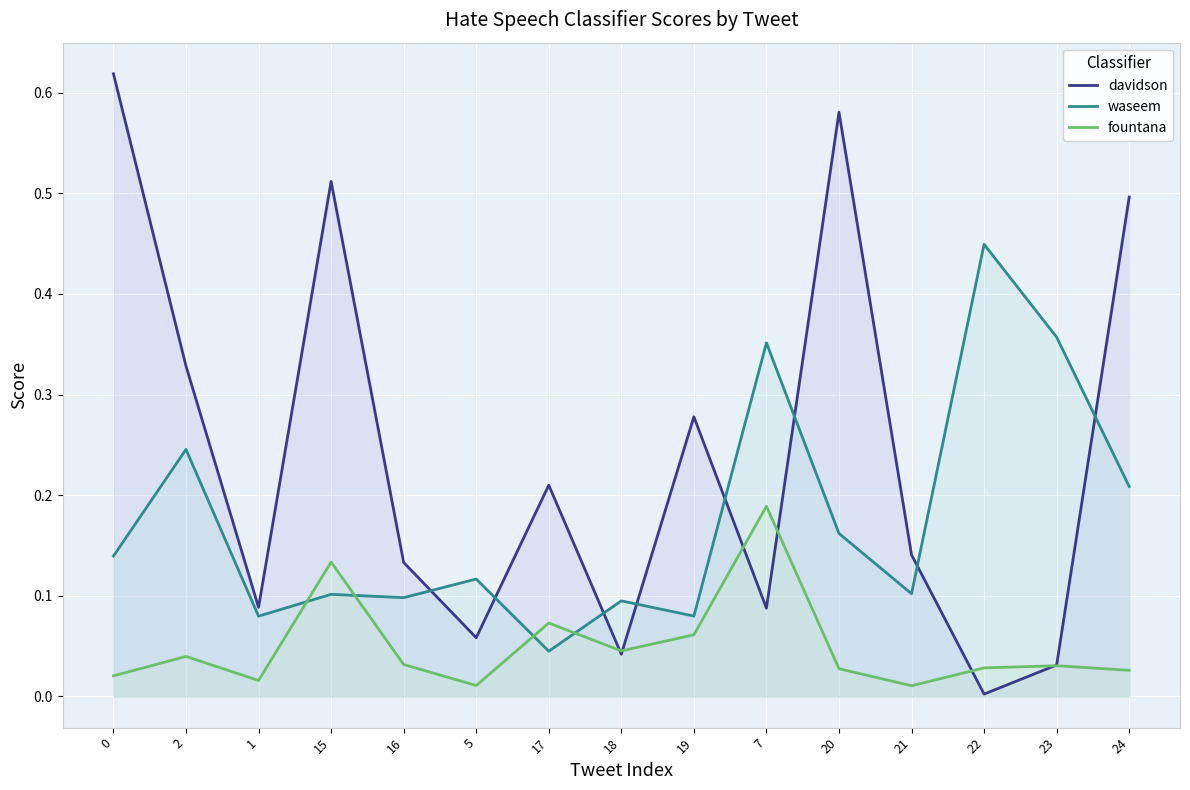

At 19, list the series in order from smallest to largest.

fountana, waseem, davidson